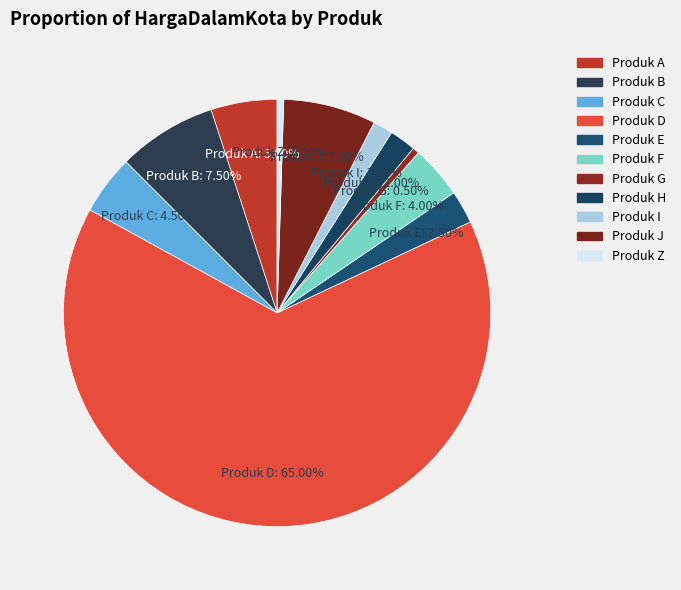

Approximately how many times larger is the value at Produk E compared to Produk F?

0.6